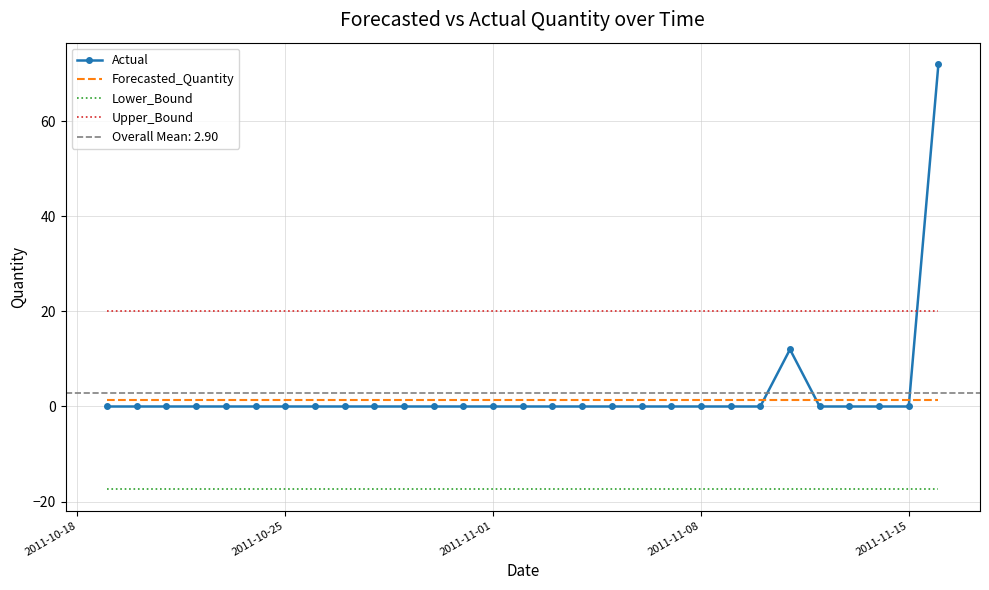

What is the highest value of the Actual series?

72.0